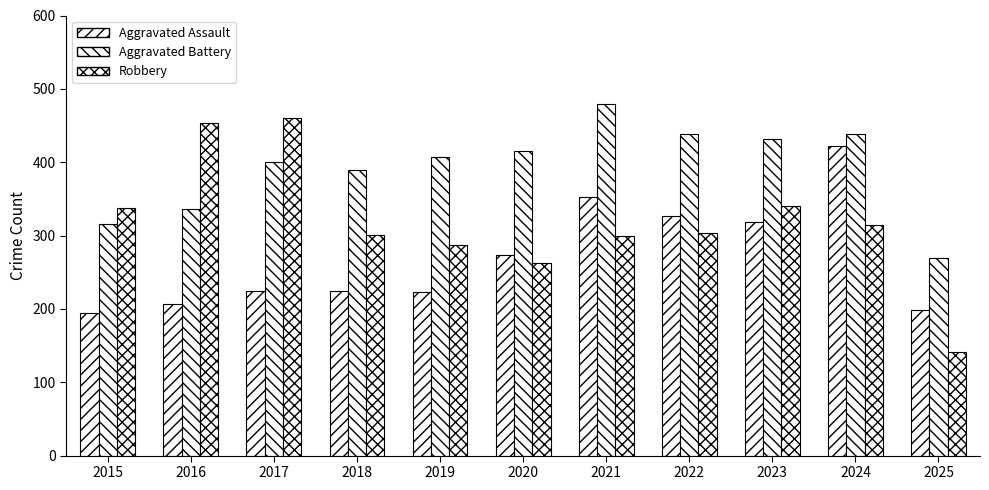

What is the greatest value displayed?

479